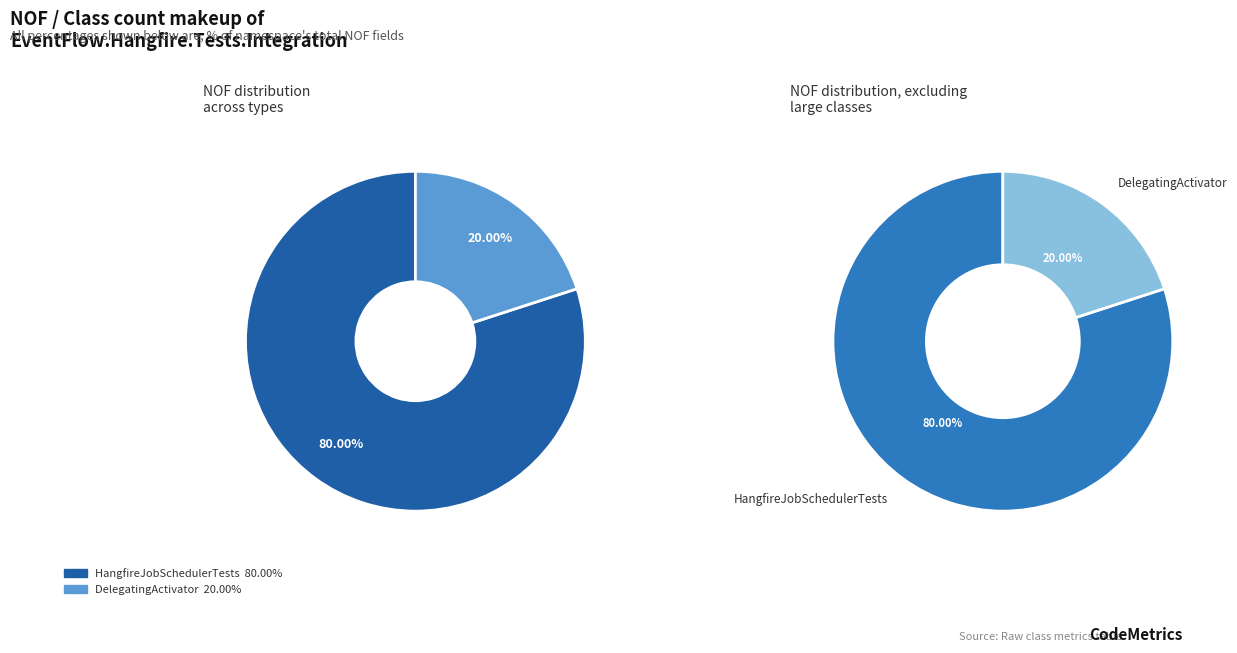

To the nearest percent, what is the difference between the largest and smallest slice percentages?

60%